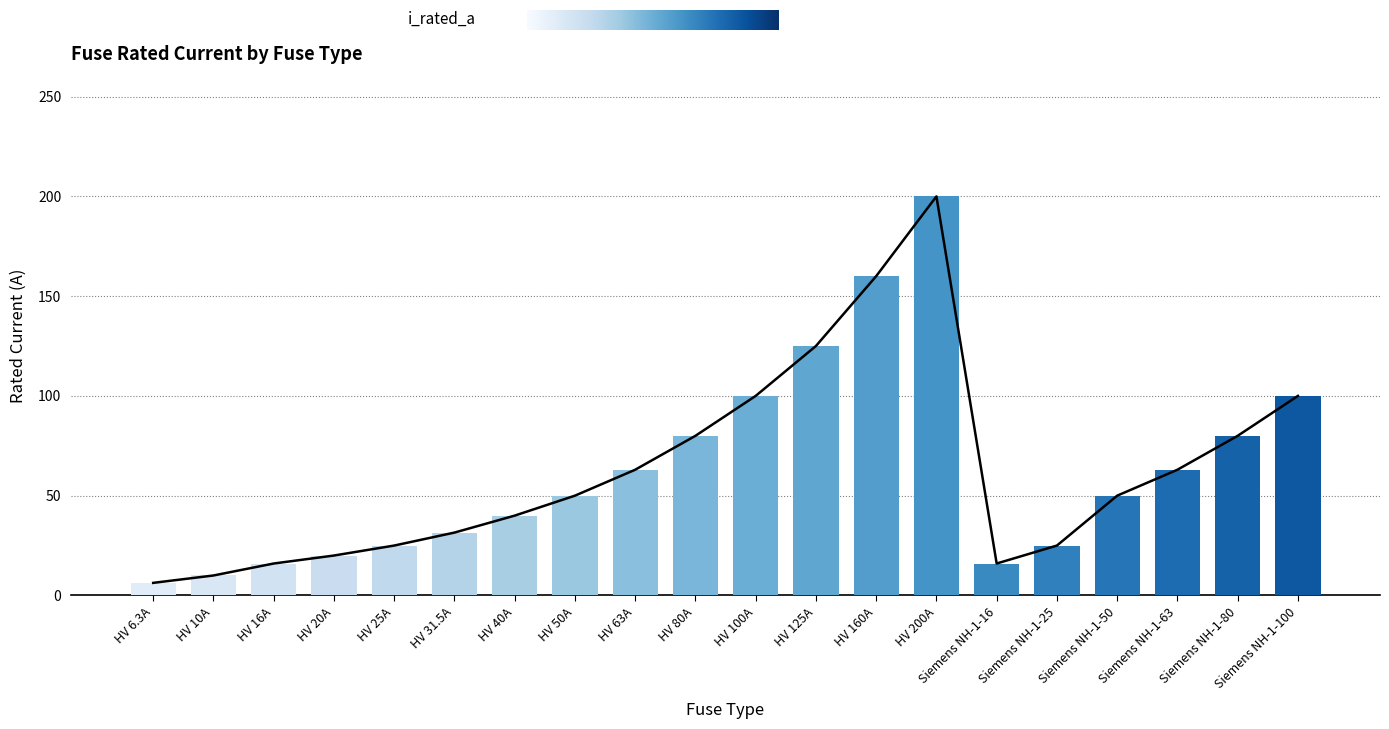

Which category has the highest value across all series?

HV 200A